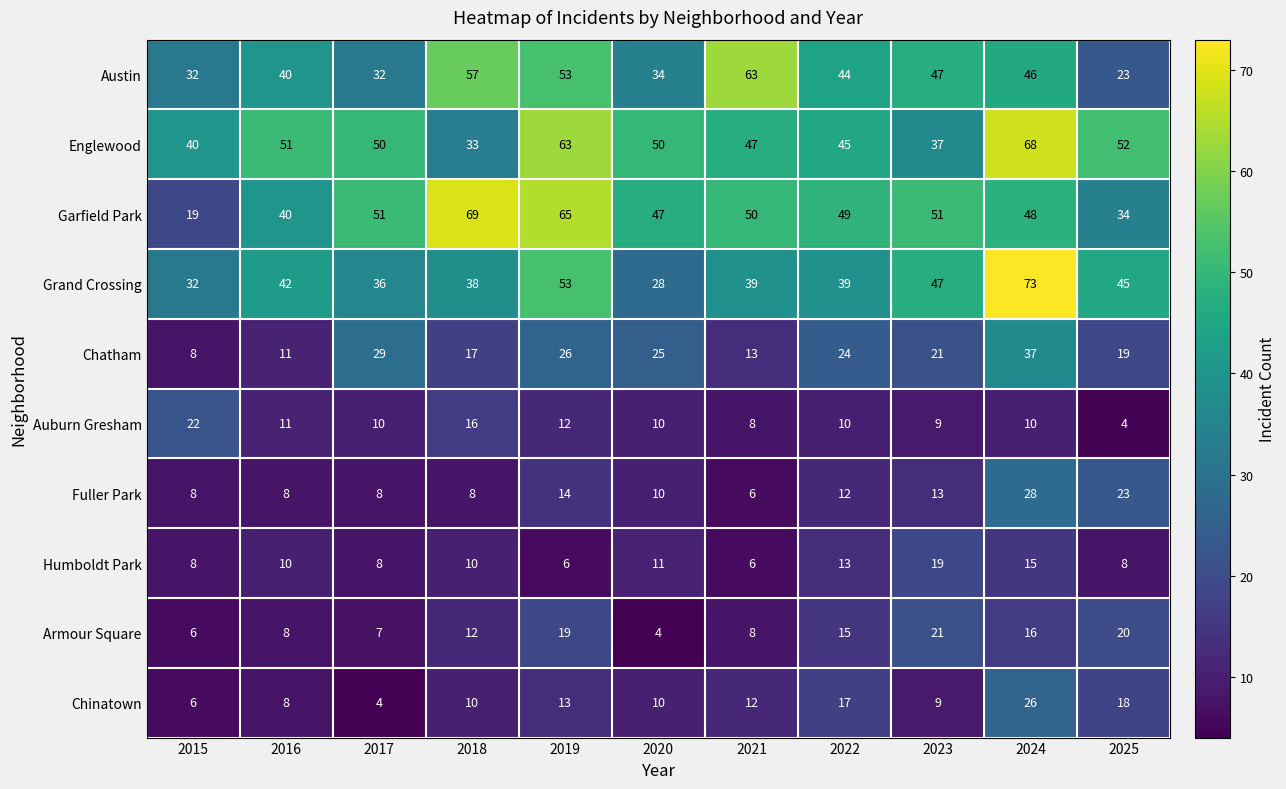

Between 2017 and 2020, which series saw the biggest shift?

Grand Crossing